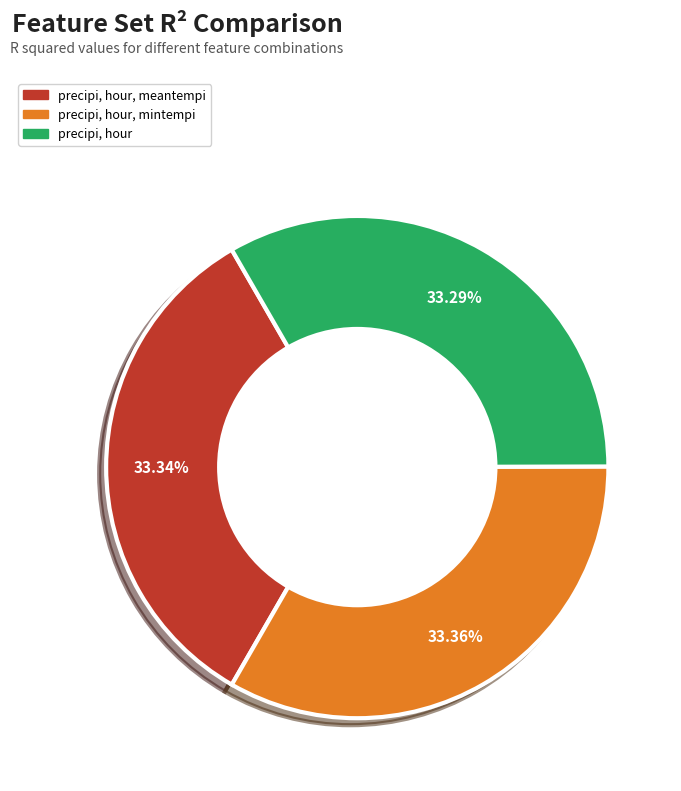

Is there any slice that represents more than half of the pie?

No